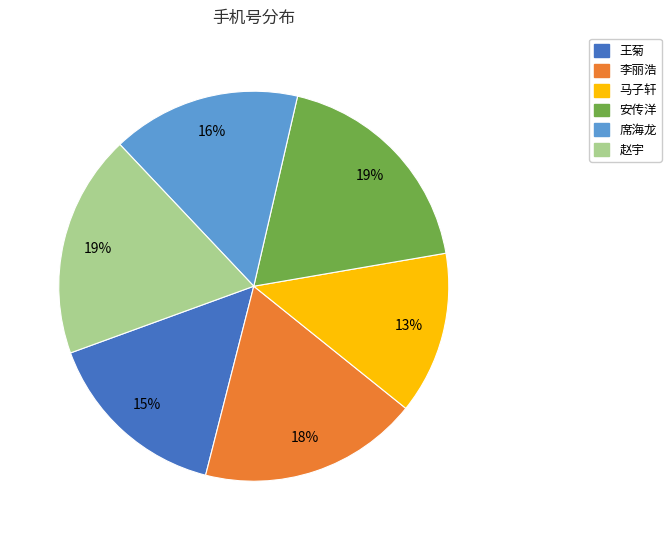

Is the sum of 席海龙 and 王菊 greater than half?

No